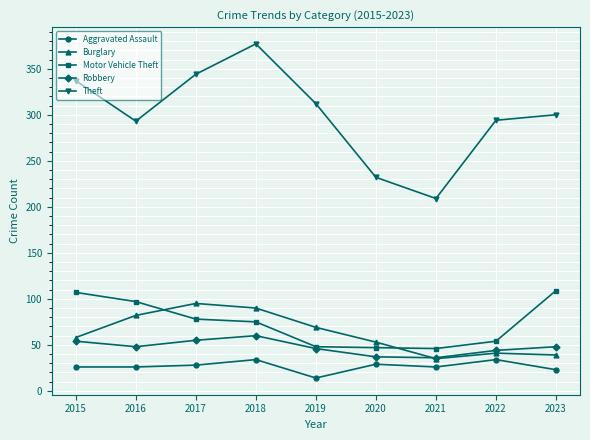

At which category does Robbery reach its first local valley?

2016